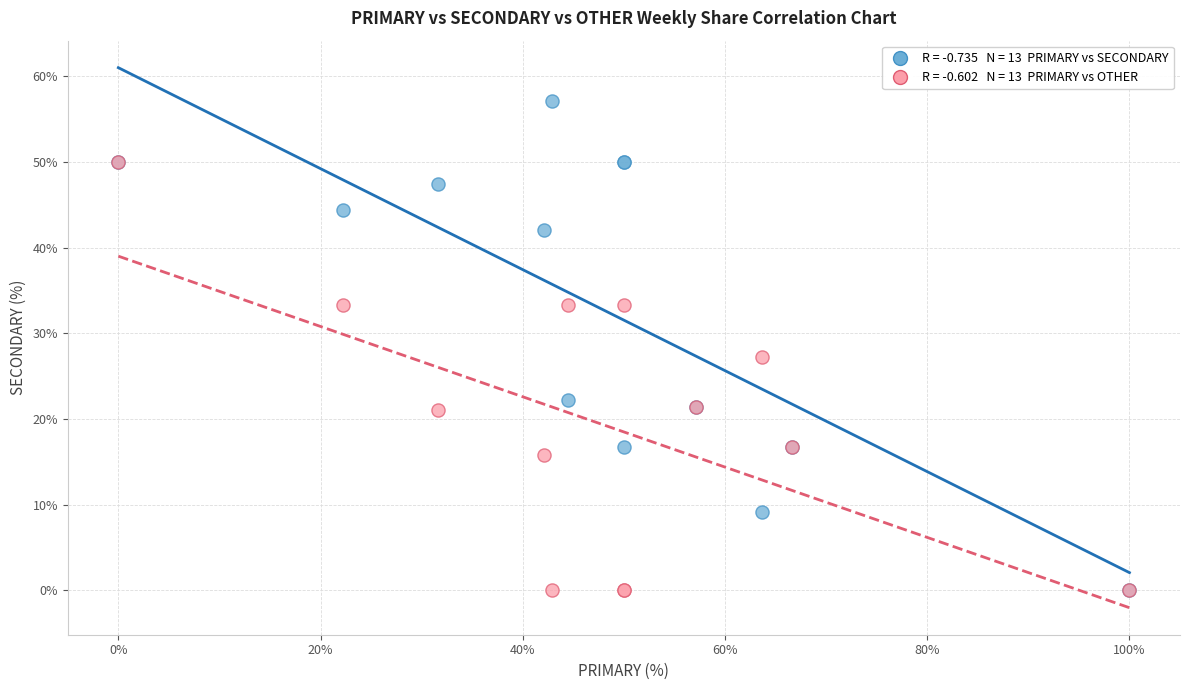

Across all series, what Y value is closest to 28?

27.3